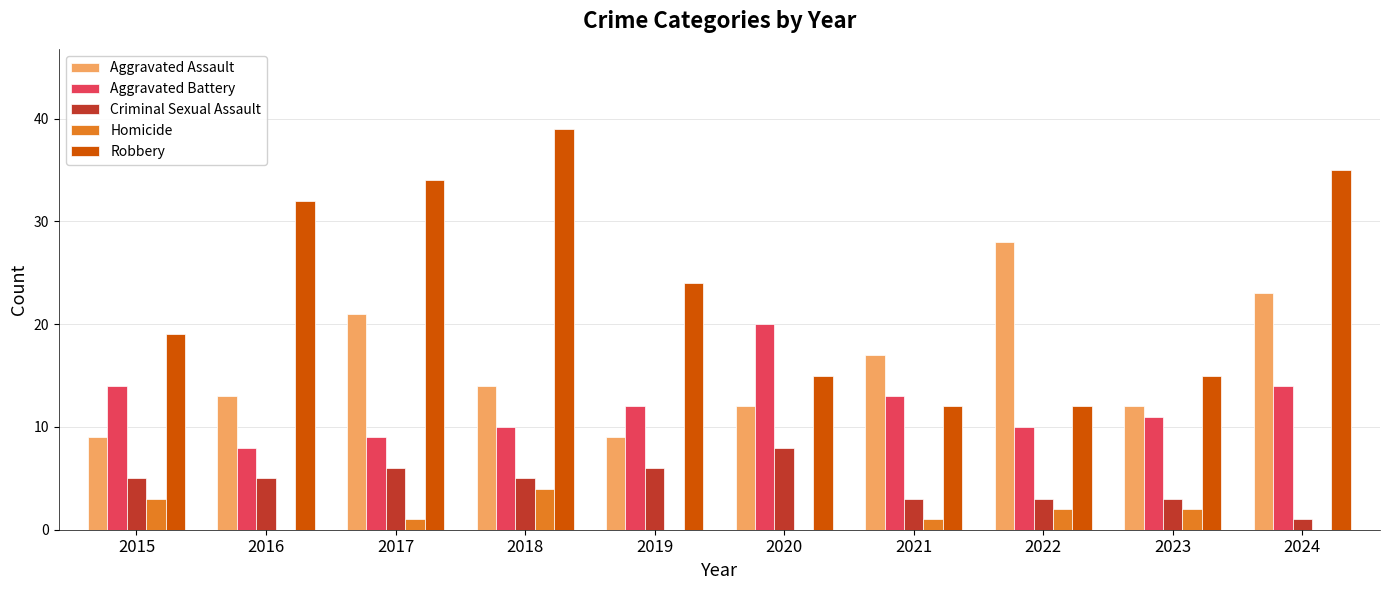

Are the bars grouped side by side (vs. stacked)?

Yes